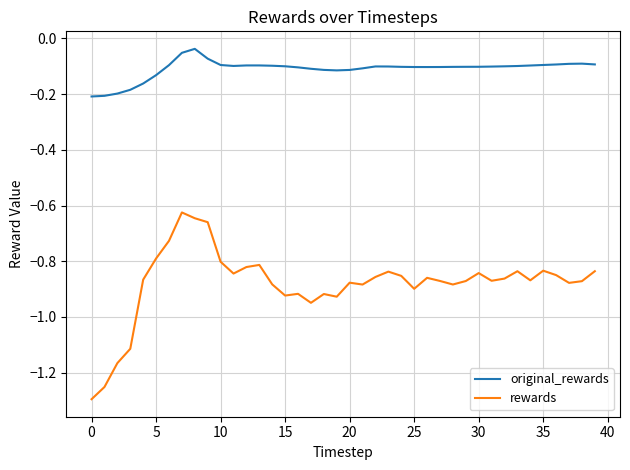

List the series in order of their overall mean, highest first.

original_rewards, rewards